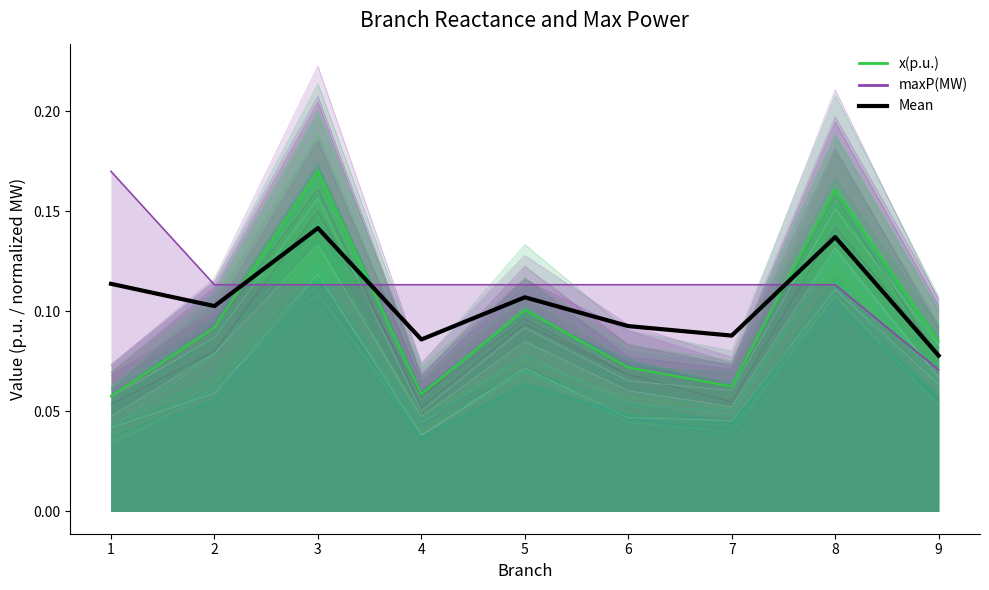

The value at 3 is 0.1. True or false?

True